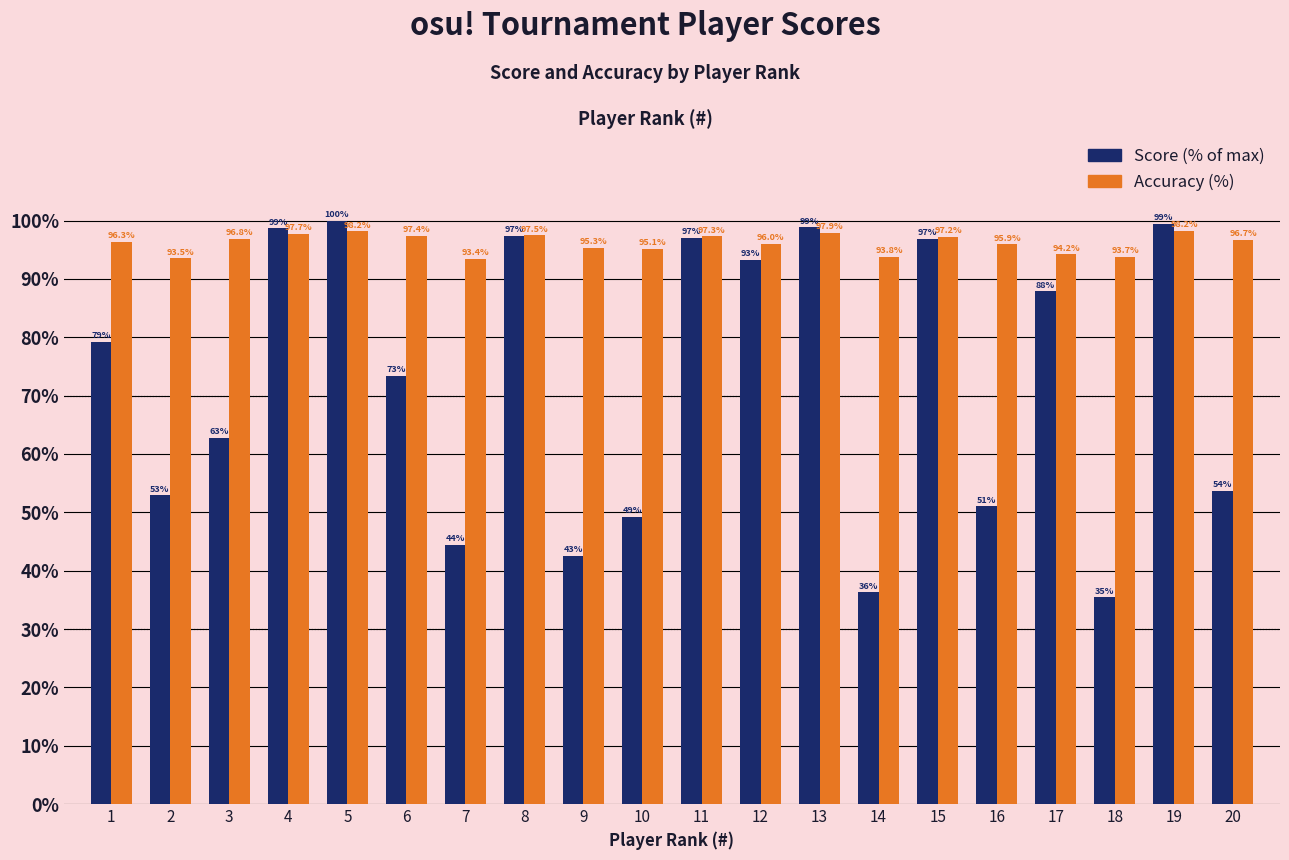

Are the bars horizontal?

No